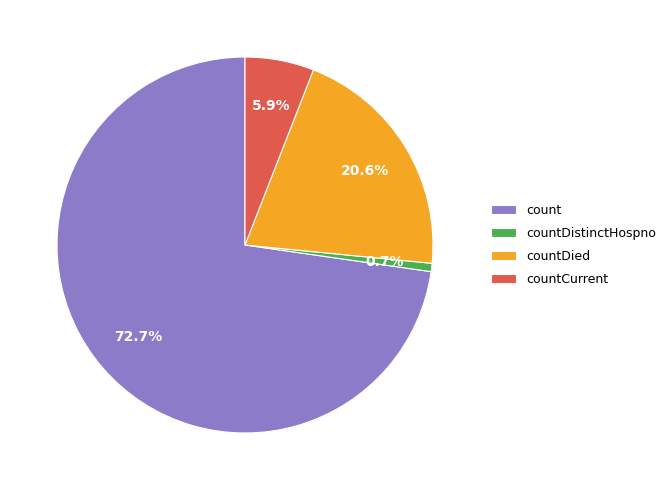

How many slices are in this pie chart?

4